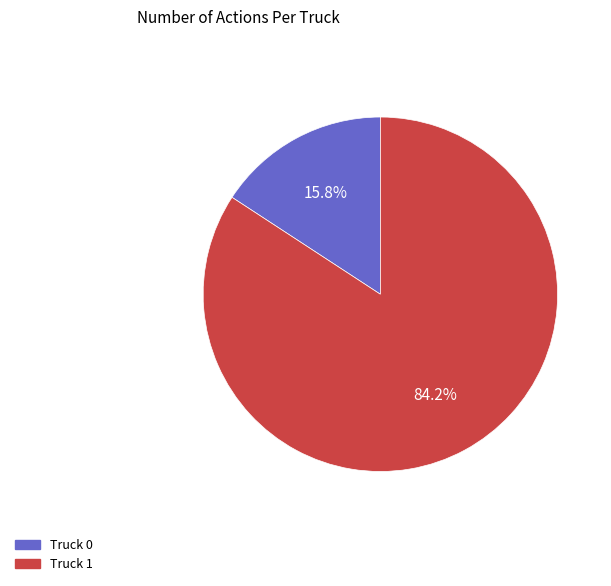

What is the largest slice in the pie chart?

Truck 1